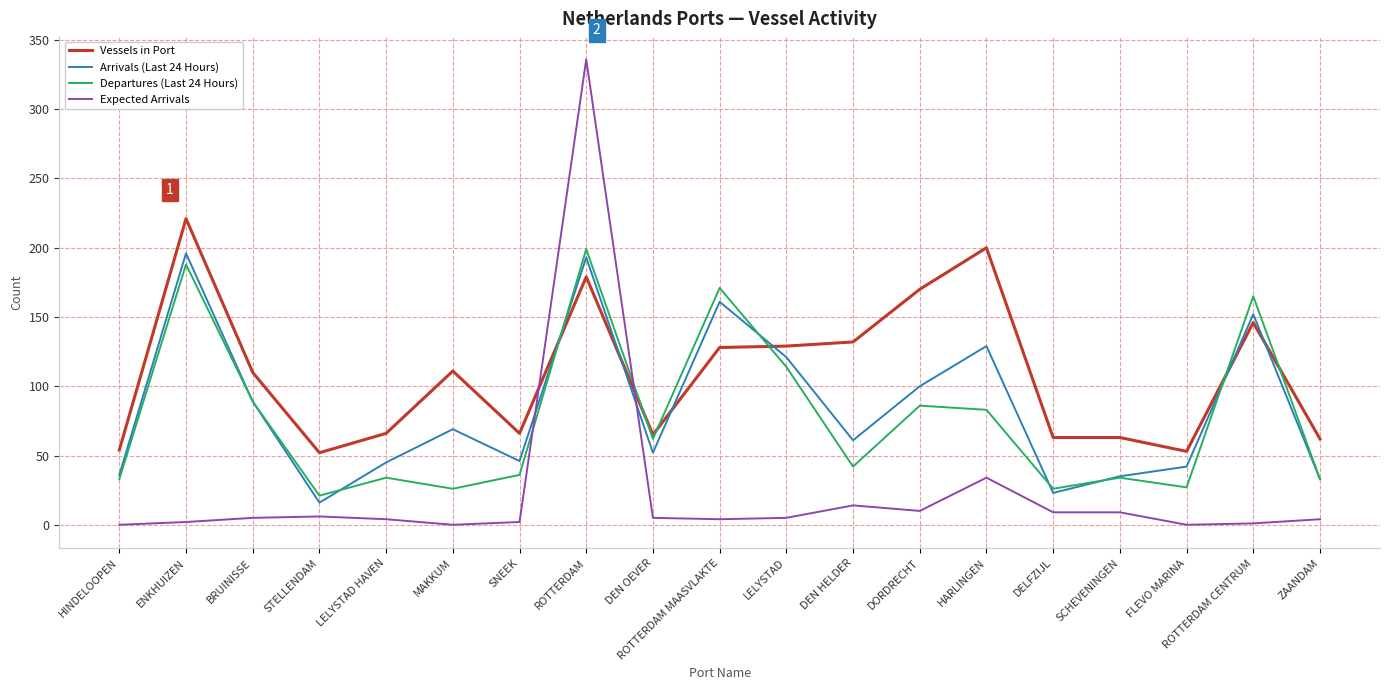

What is the difference between the maximum and minimum values in the Arrivals (Last 24 Hours) series?

180